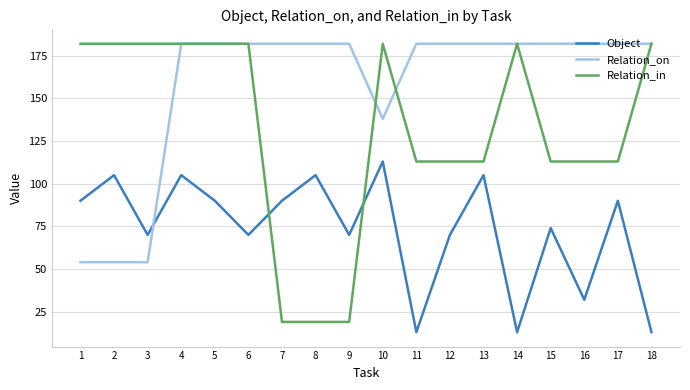

Where is Relation_on nearest to the value 118?

10